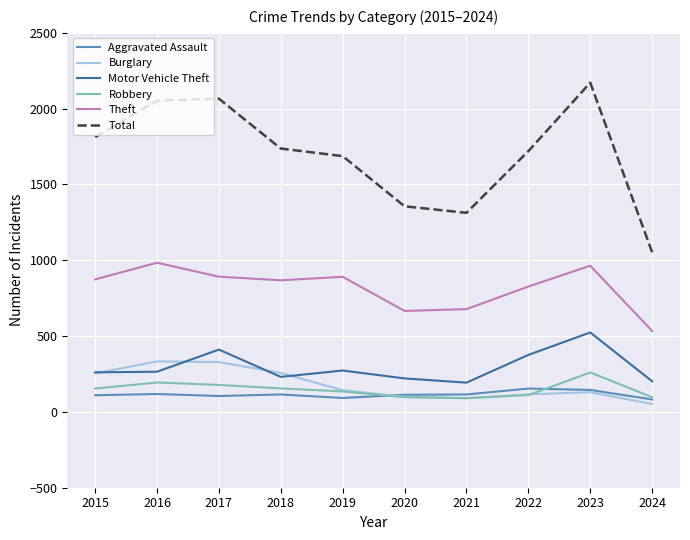

Does the chart have visible grid lines?

Yes